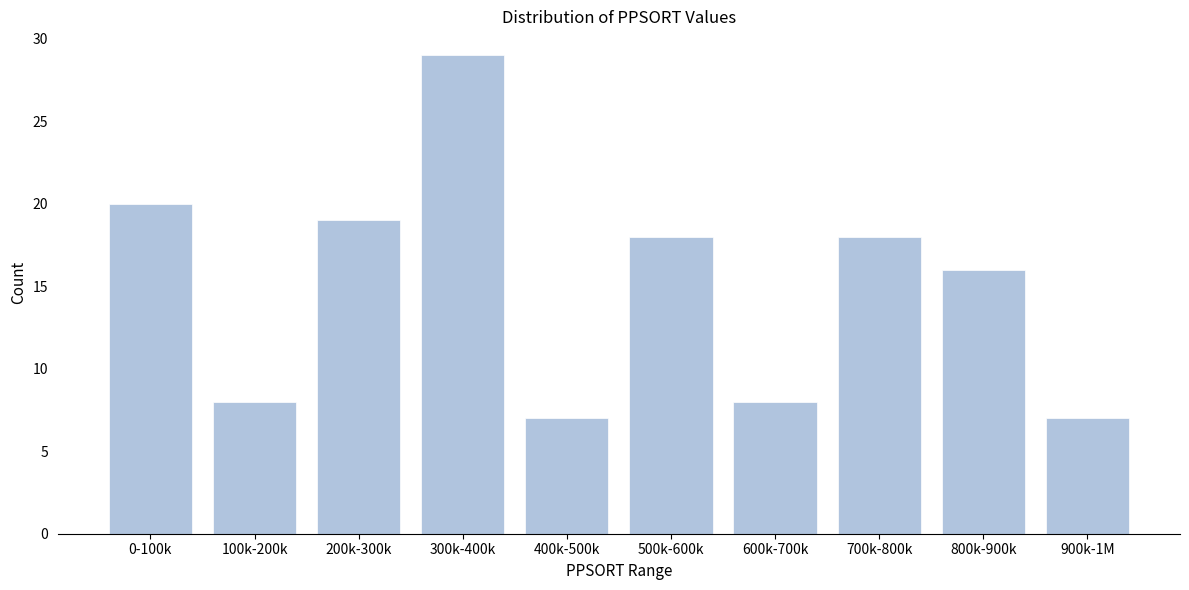

Reading left to right, what are all the values shown in this chart?

20	8	19	29	7	18	8	18	16	7